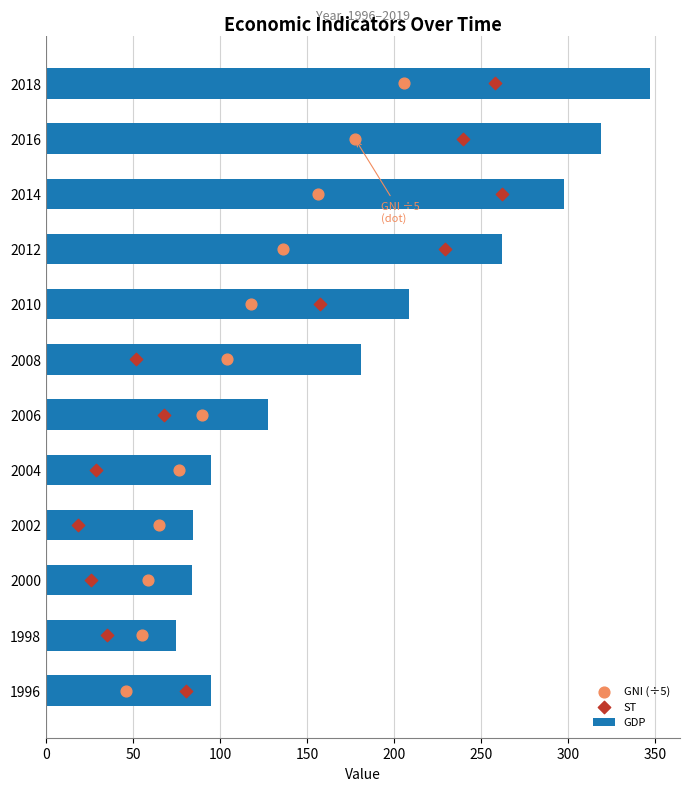

Which series has the largest Y range (max minus min)?

GDP